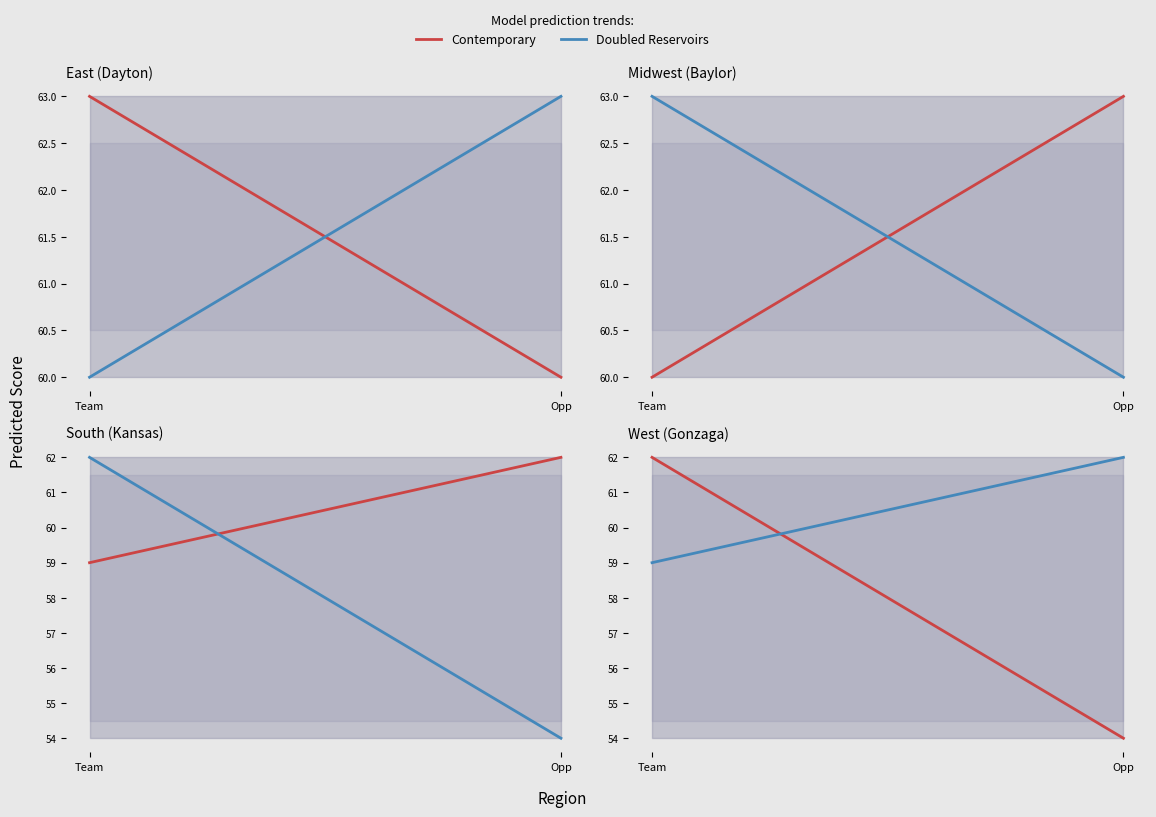

Which has a higher value, Midwest or South?

Midwest